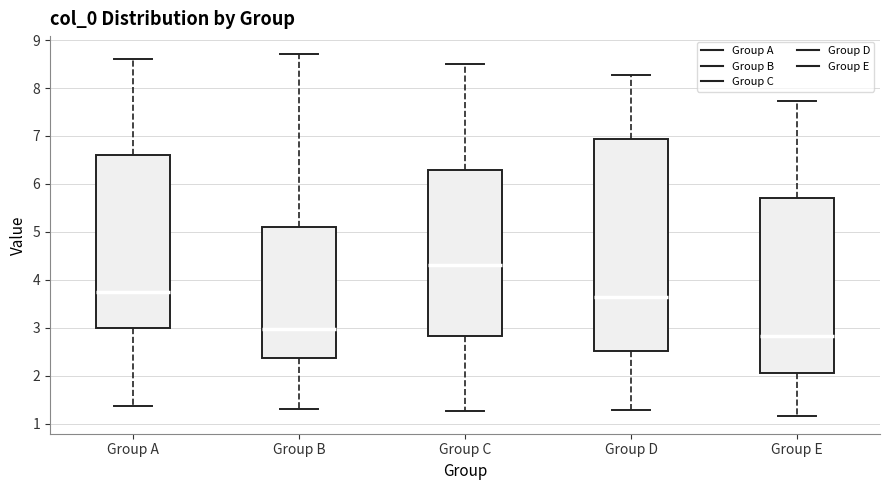

Where does the lower whisker of the box for Group D end on the y-axis? The values are not printed on the chart, so give them approximately, as read against the axis.

1.3